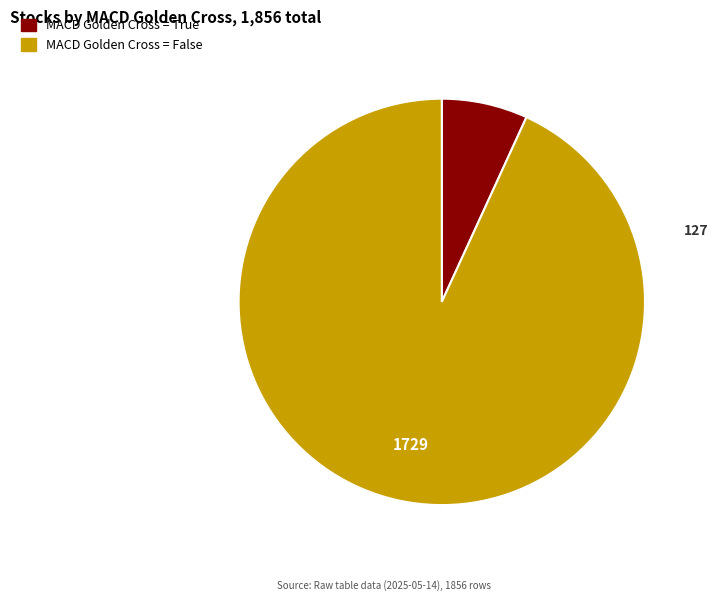

Does any single category account for the majority?

Yes